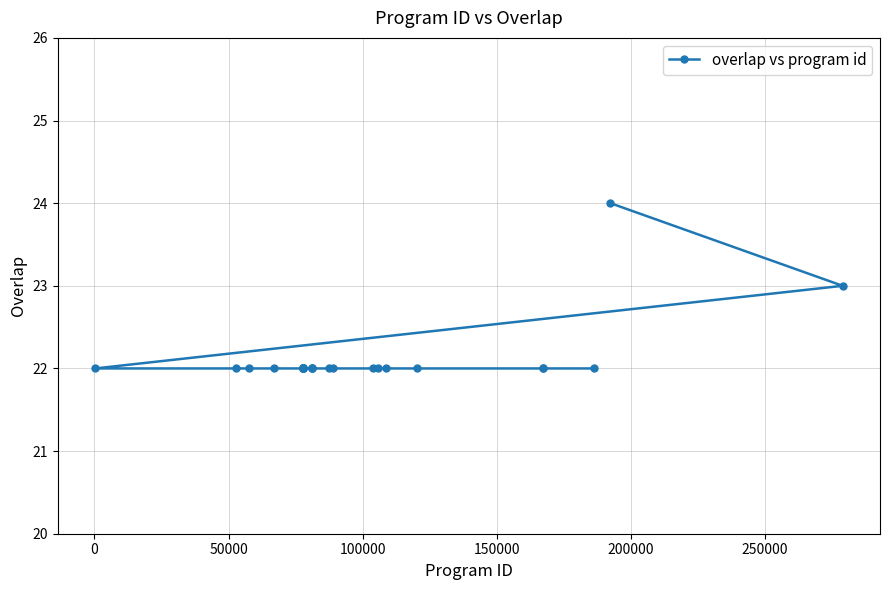

What is the smallest value displayed?

22